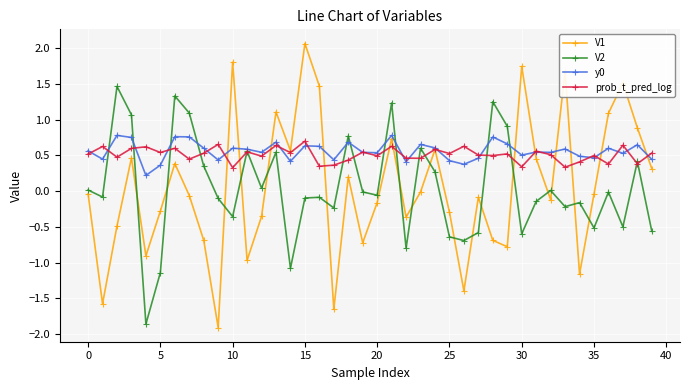

How many data points does each series have?

40